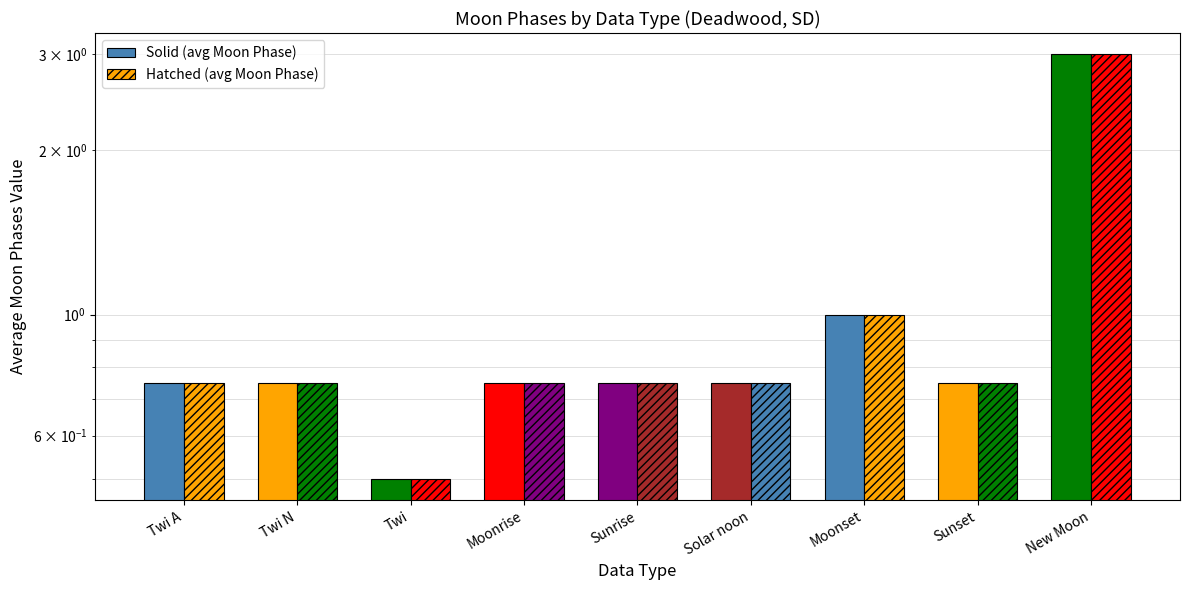

At which category is the sum across all series the highest?

New Moon